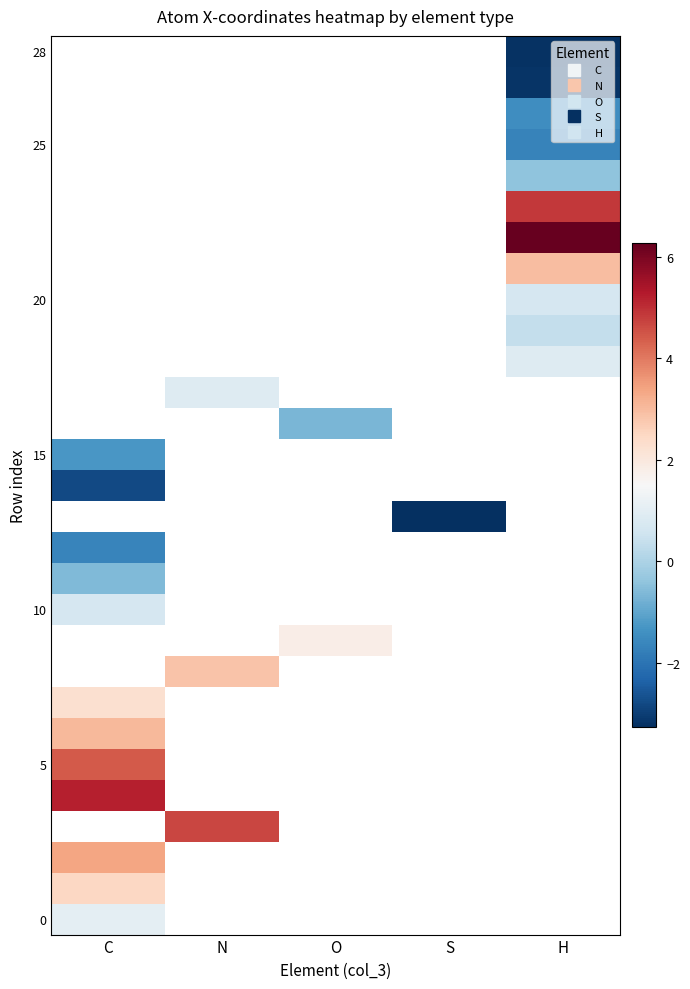

At how many categories does at least one series exceed 1?

4